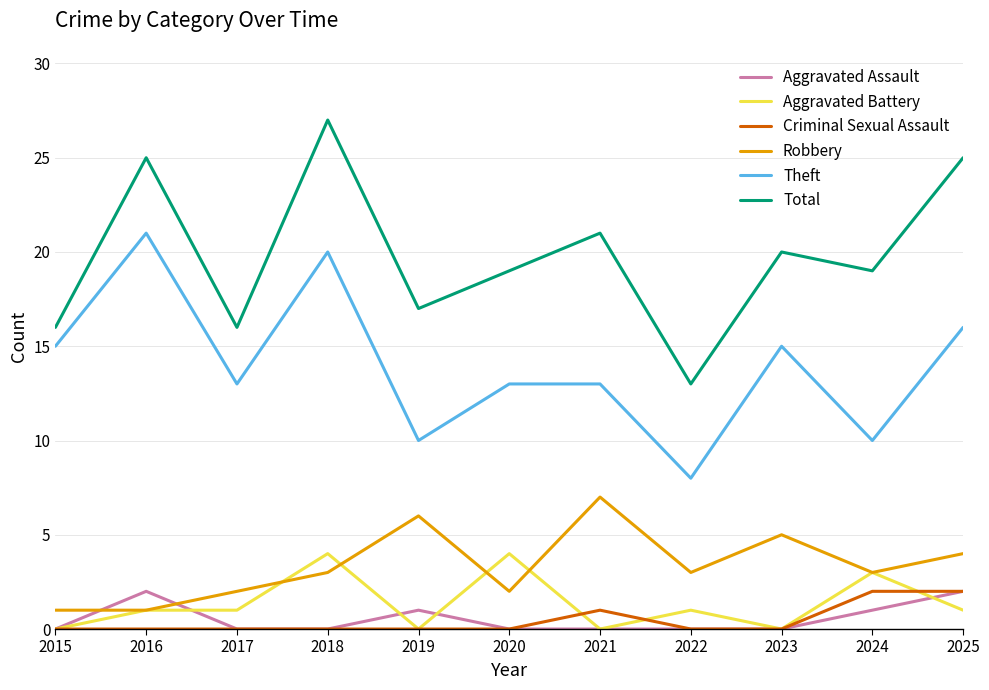

Is it true that Robbery equals 3 at 2018?

True